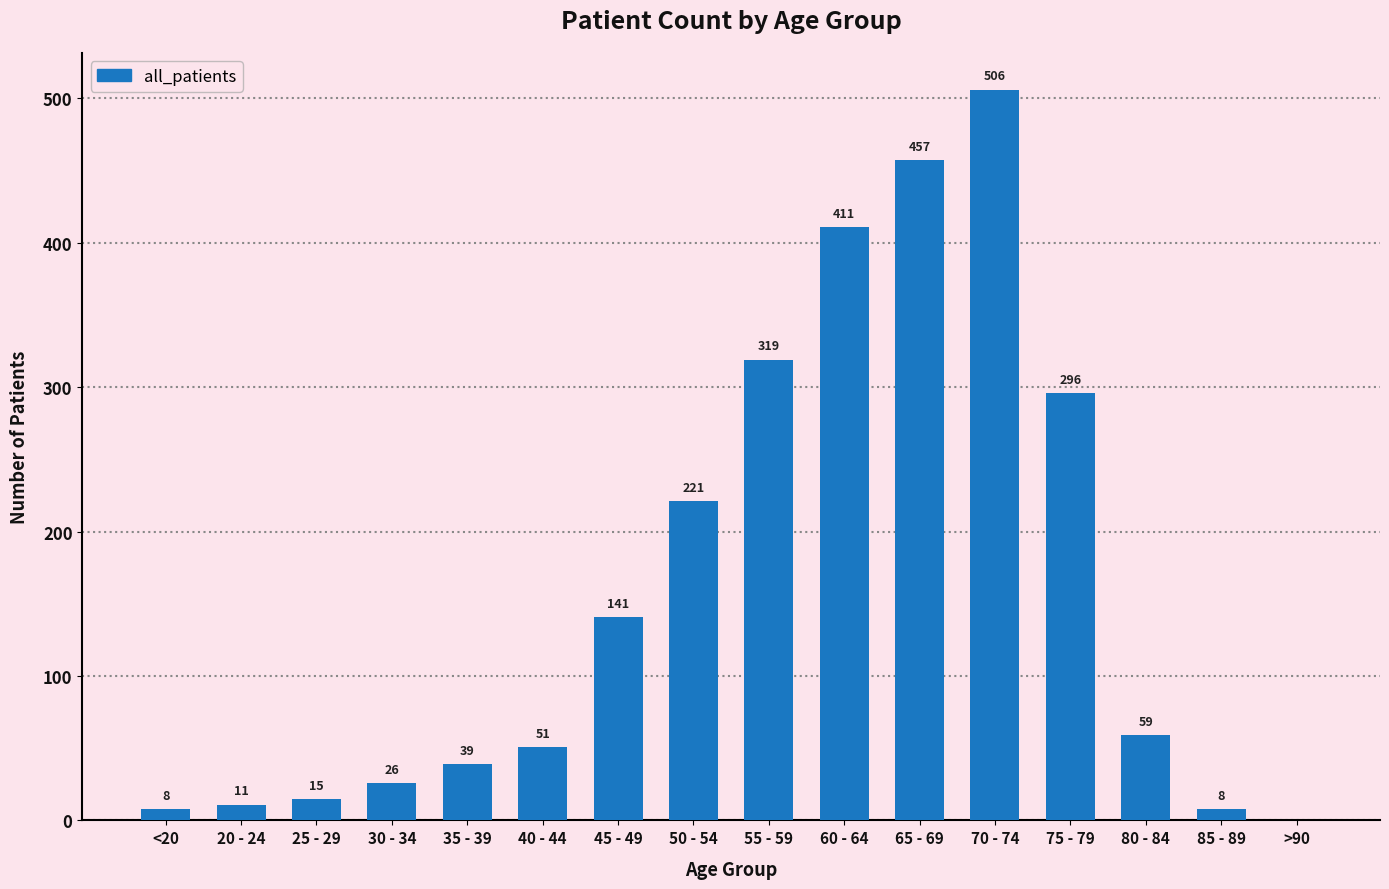

True or false: the data shows 75 at 50 - 54.

False